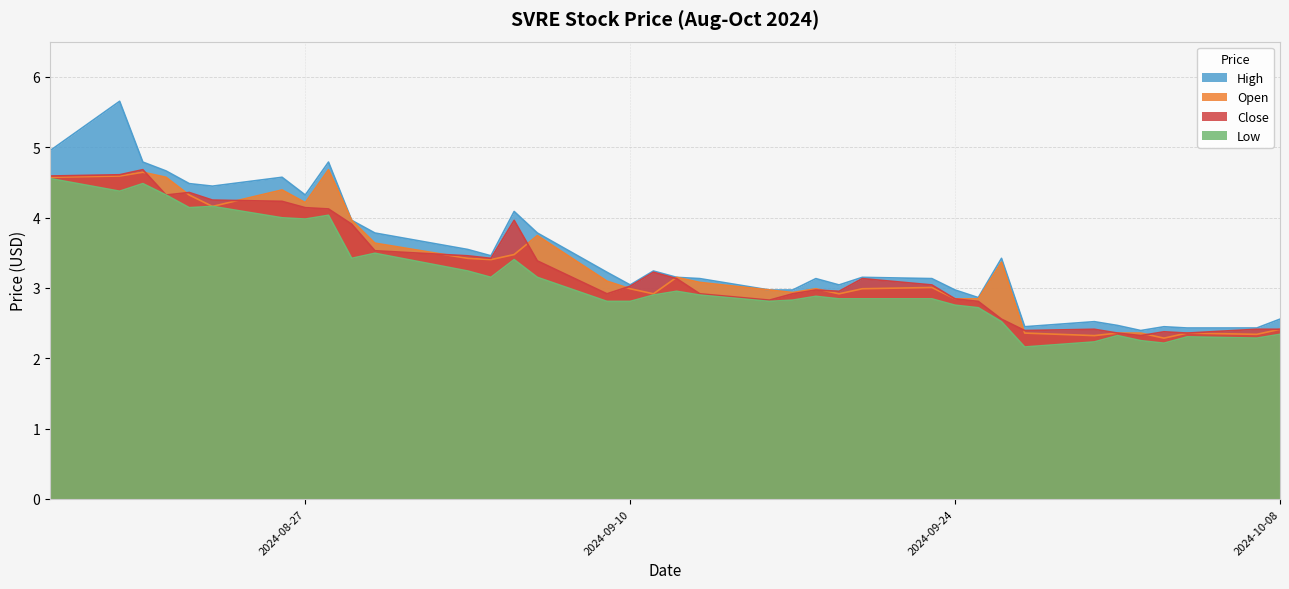

At which category does High reach its first local peak?

2024-08-19